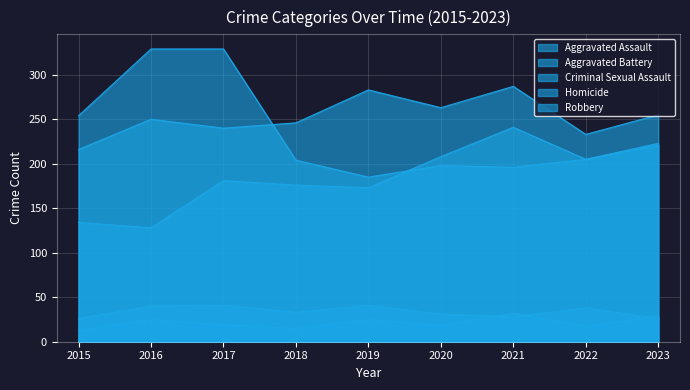

At which label does Criminal Sexual Assault first exceed 33?

2016